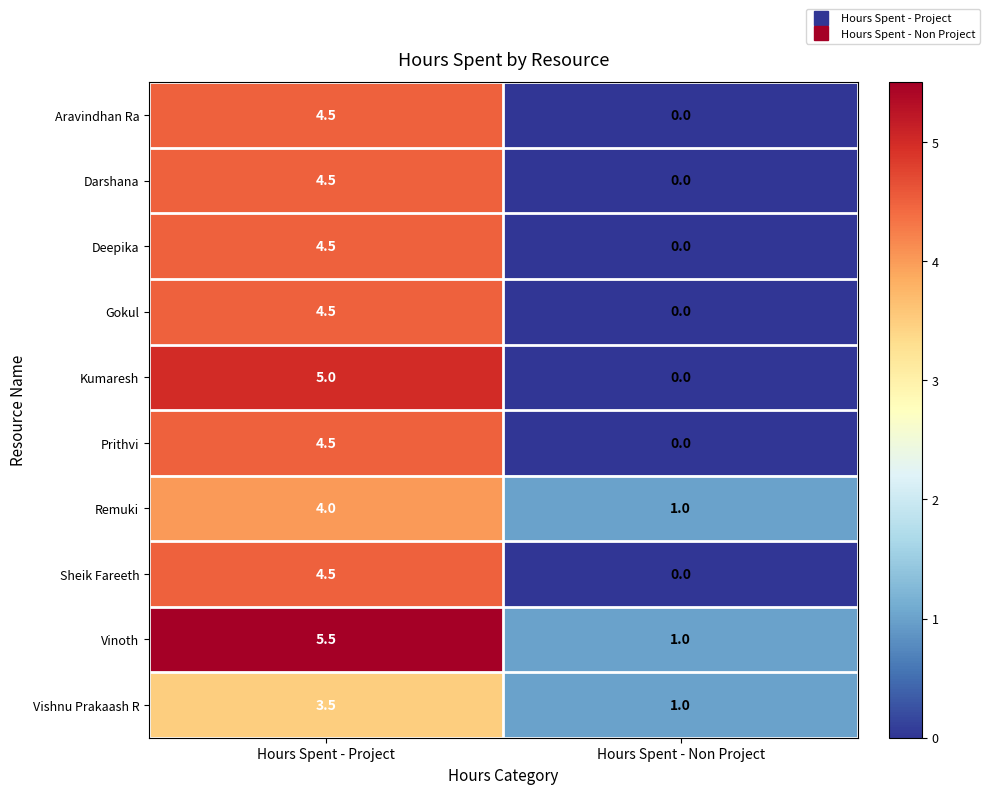

Which series has the largest total across all categories?

Vinoth